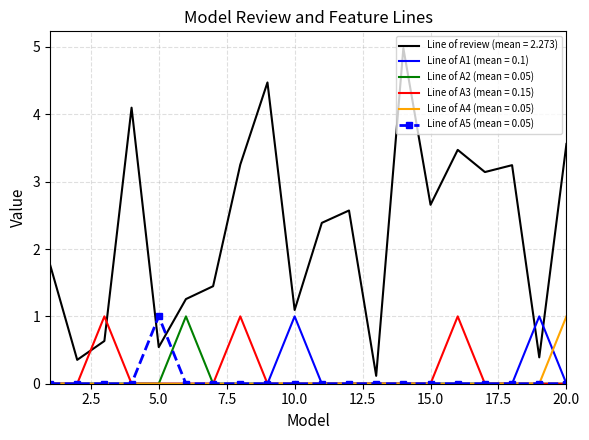

Which series has the widest spread of values?

Line of review (mean = 2.273)